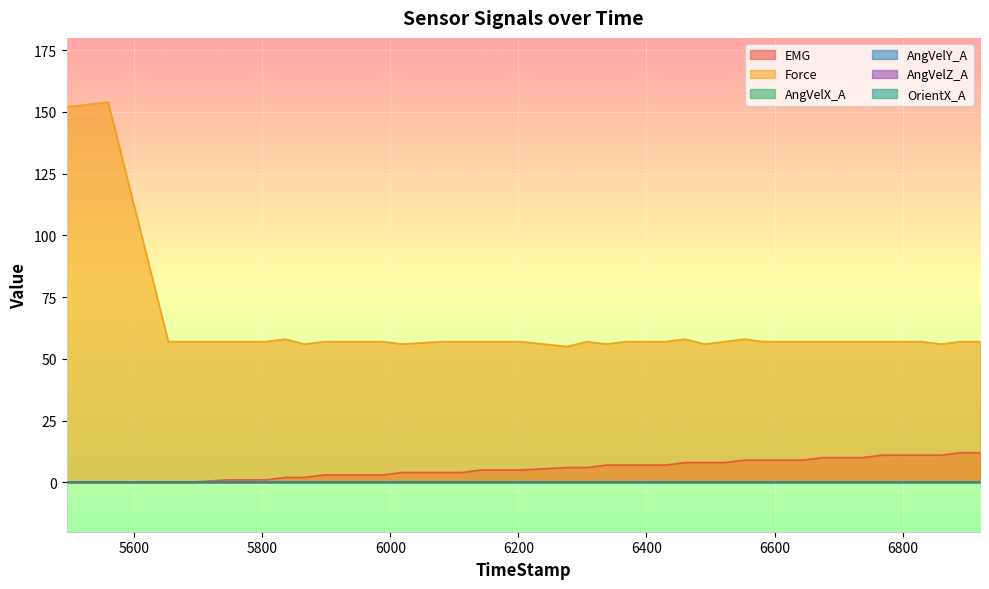

The Force series shows 96 at 36. True or false?

False